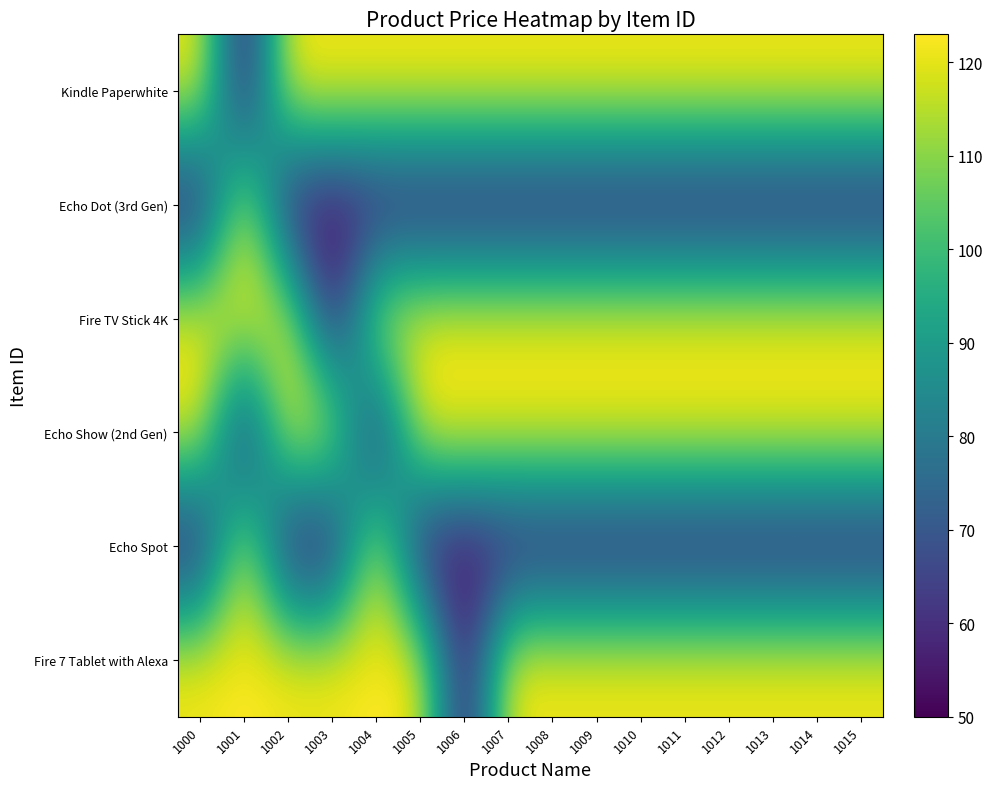

Which category has the lowest value across all series?

1001